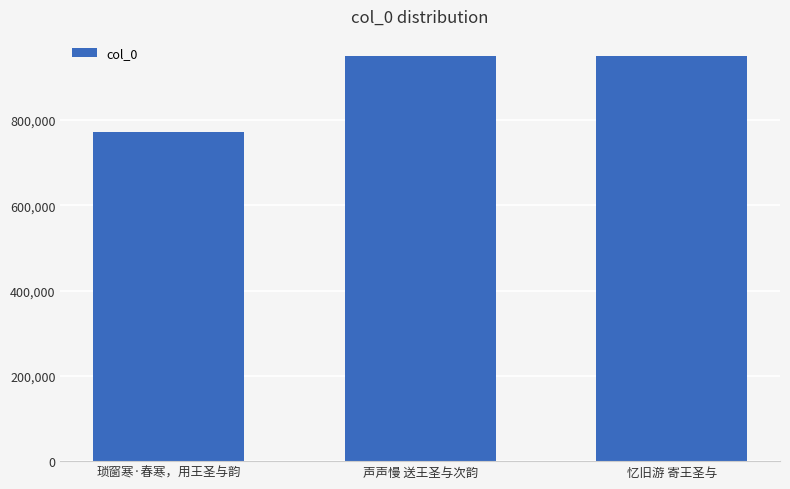

Where does the data first go above 949486?

声声慢 送王圣与次韵